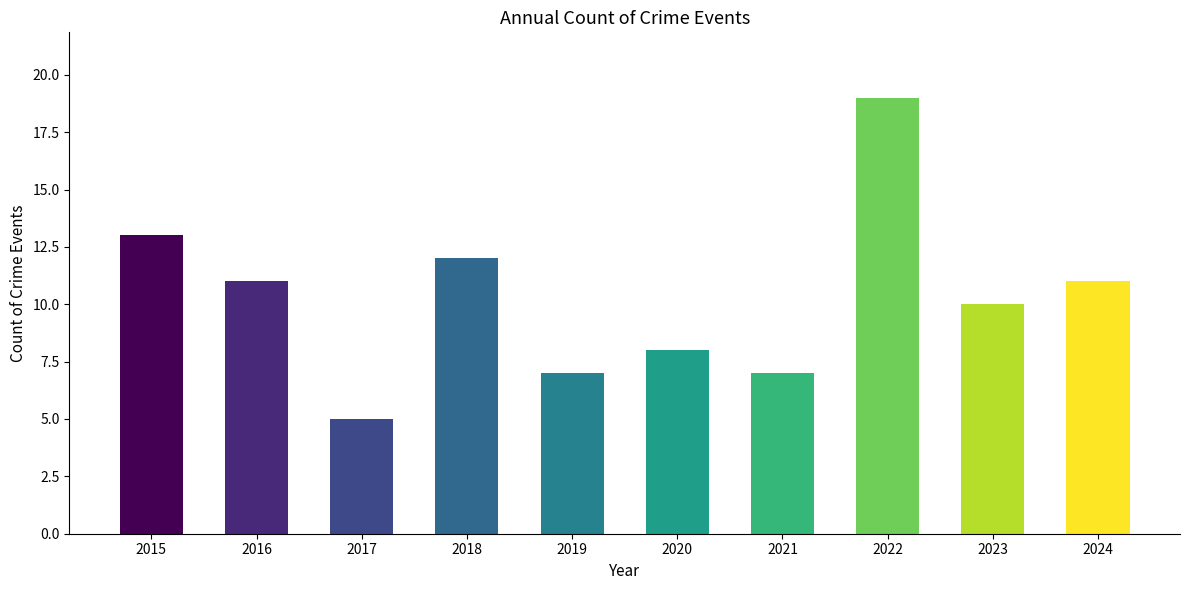

What is the smallest value displayed?

5